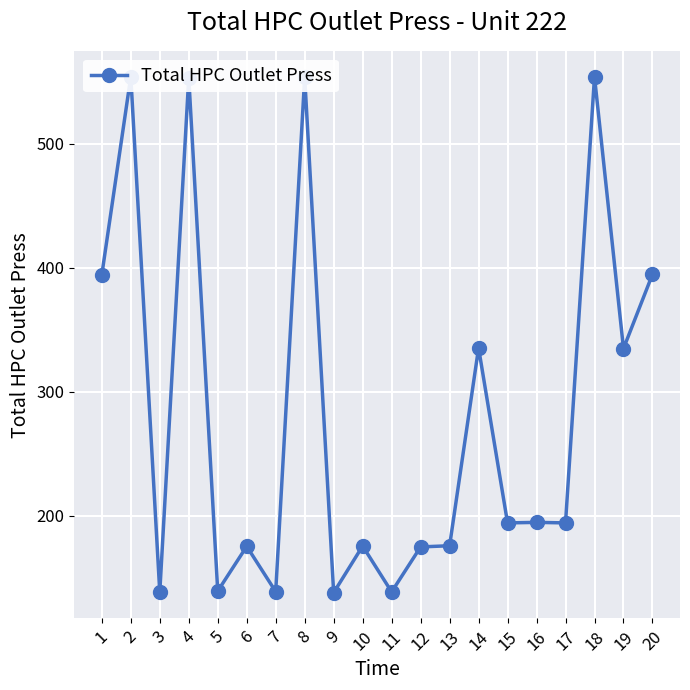

Reading left to right, list all the values displayed in this chart.

394.4	554.1	138.5	553.4	139.4	175.5	139.0	553.7	138.2	175.8	138.8	175.0	176.0	335.4	194.4	194.8	194.4	554.0	334.9	394.7